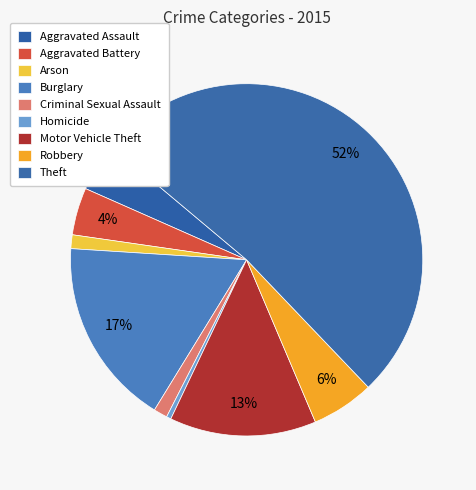

To the nearest percent, what percentage of the pie is Arson?

1%